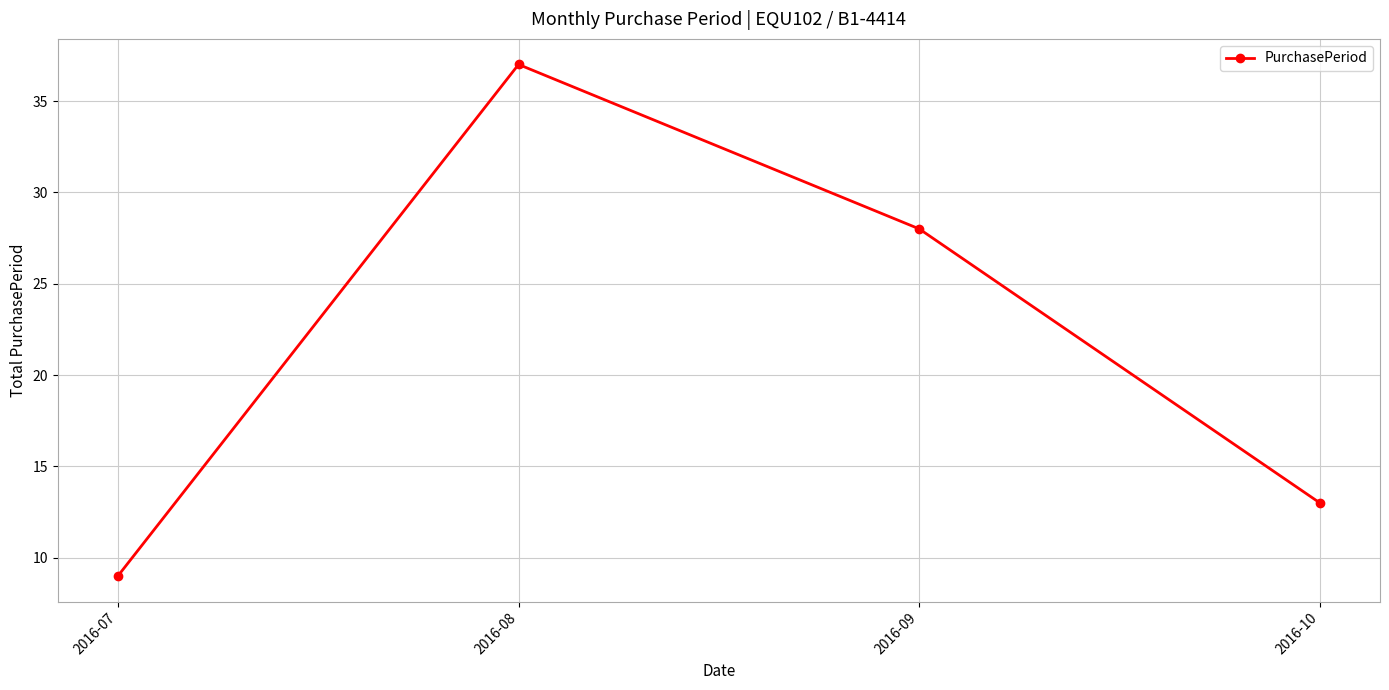

The value at 2016-07 is 14. True or false?

False